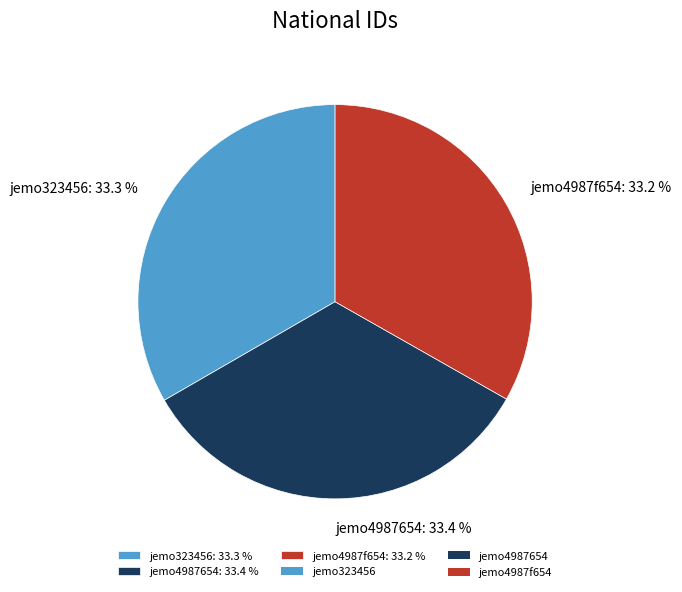

How many segments does this pie chart have?

3